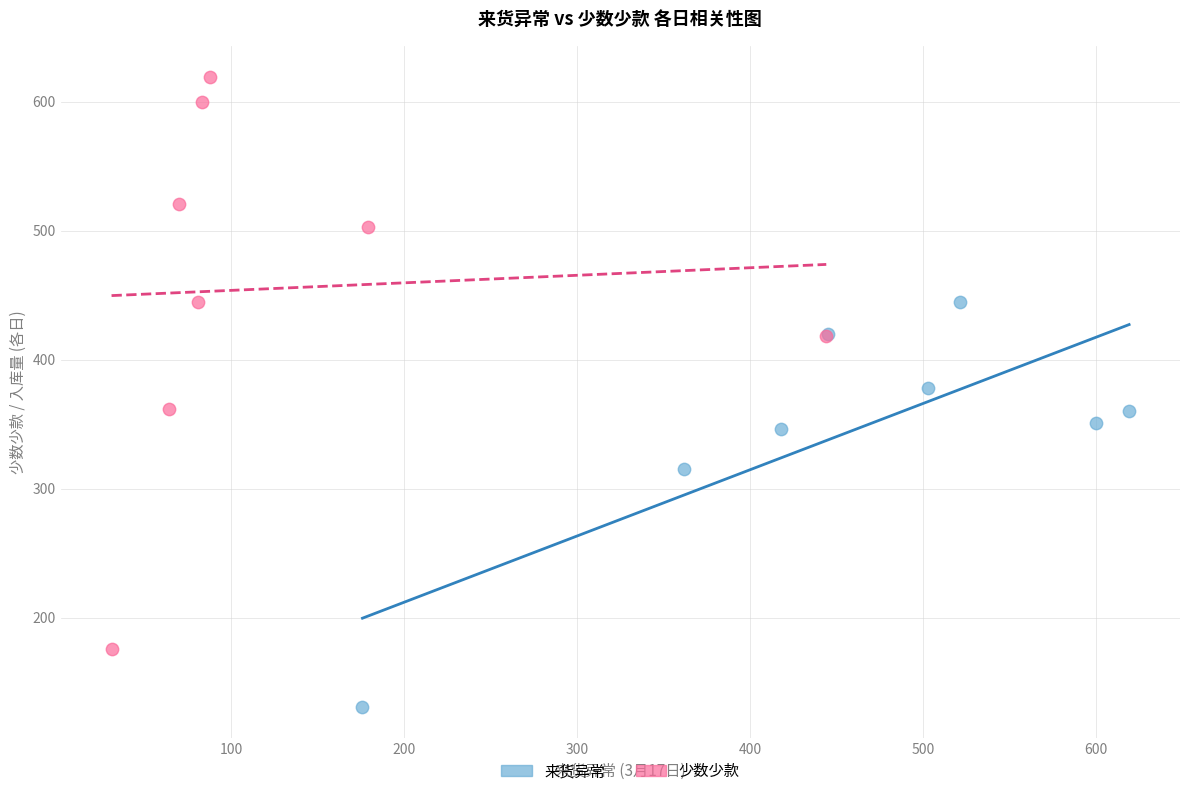

Which series contains the lowest Y value?

来货异常